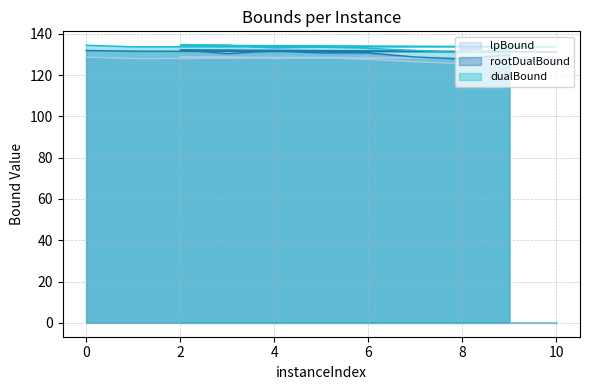

What are all the series names shown in the legend?

rootDualBound, lpBound, dualBound